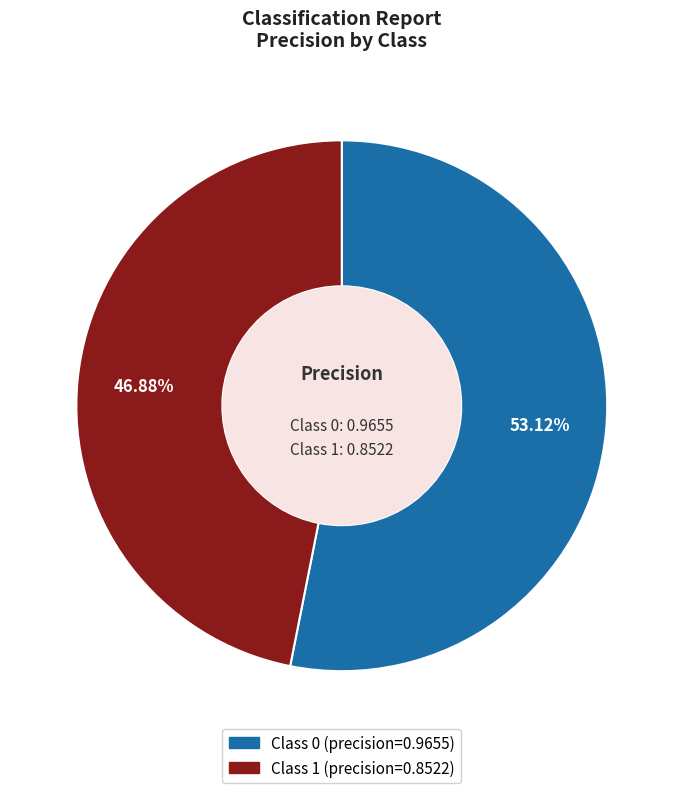

Does any single category account for the majority?

Yes